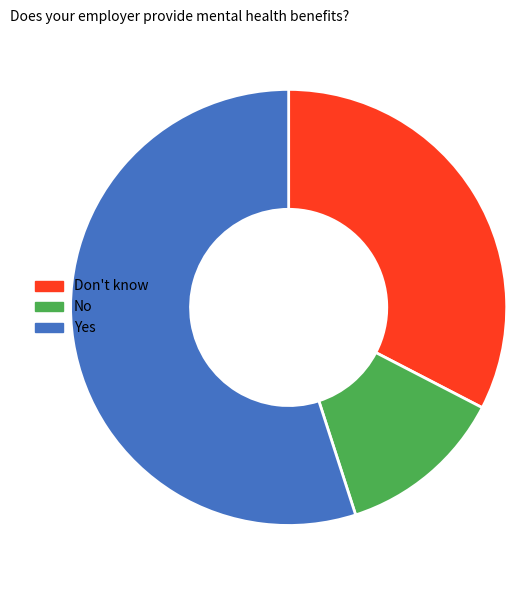

What is the smallest slice in the pie chart?

No